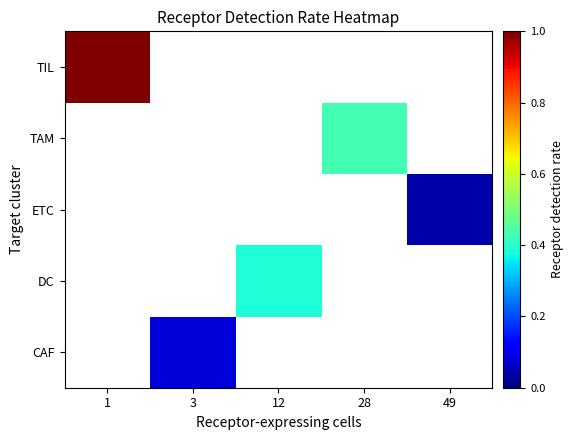

How many series are shown in this chart?

5